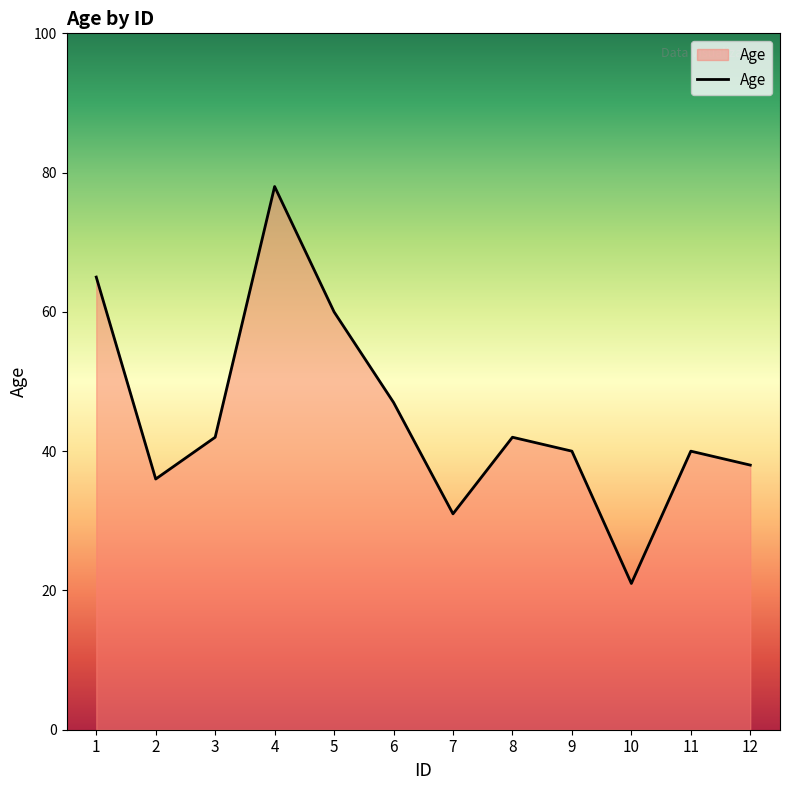

Does the chart have visible grid lines?

No